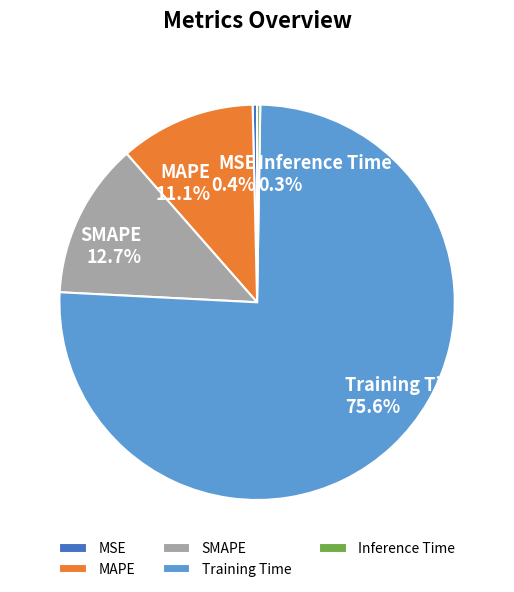

Is it true that MSE is 0% of the pie?

True